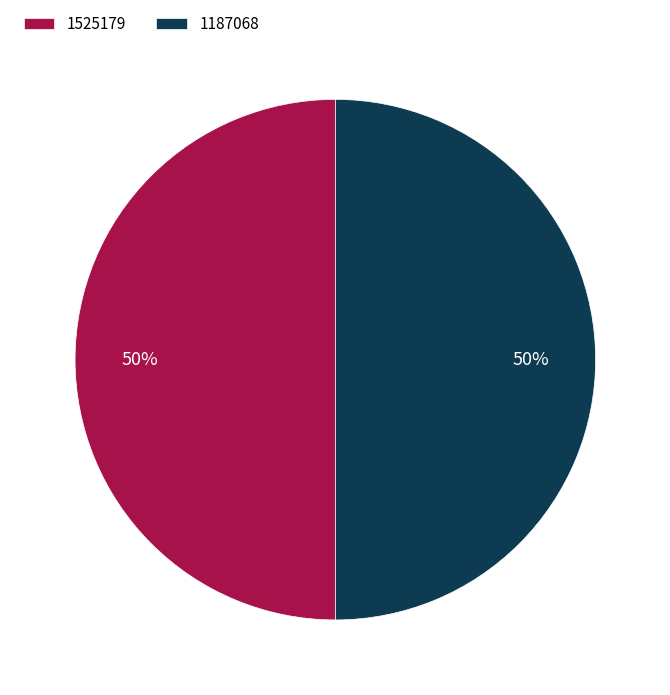

Count the number of slices in the pie.

2